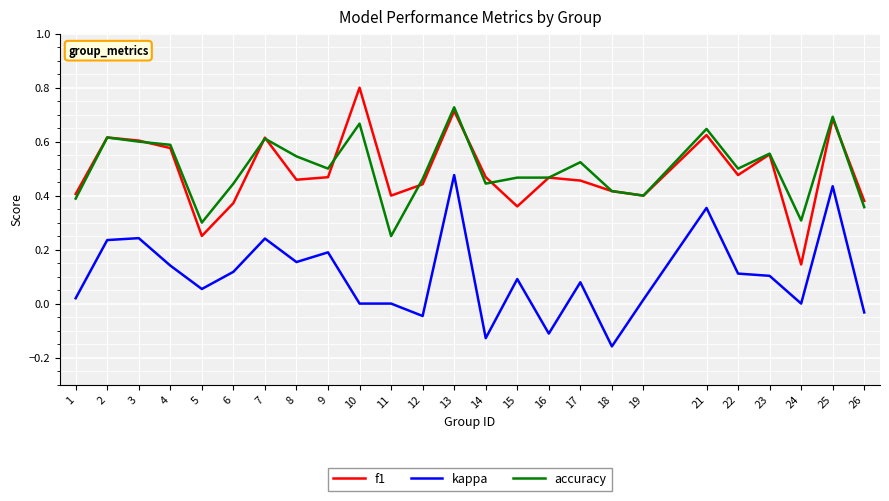

Between 6 and 11, which series saw the biggest shift?

accuracy